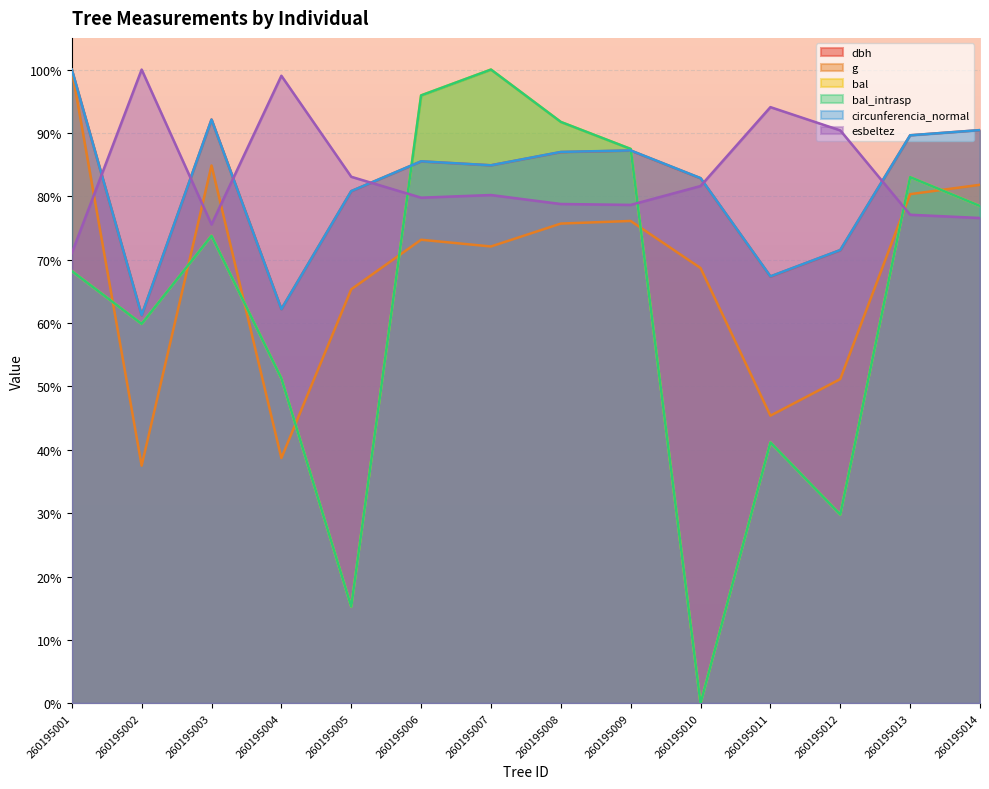

Which has a higher value, 260195012 or 260195001?

260195001